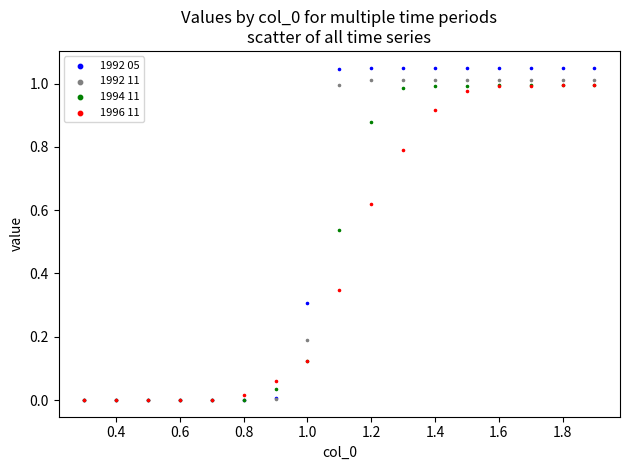

What are all the series names shown in the legend?

1992 05, 1992 11, 1994 11, 1996 11